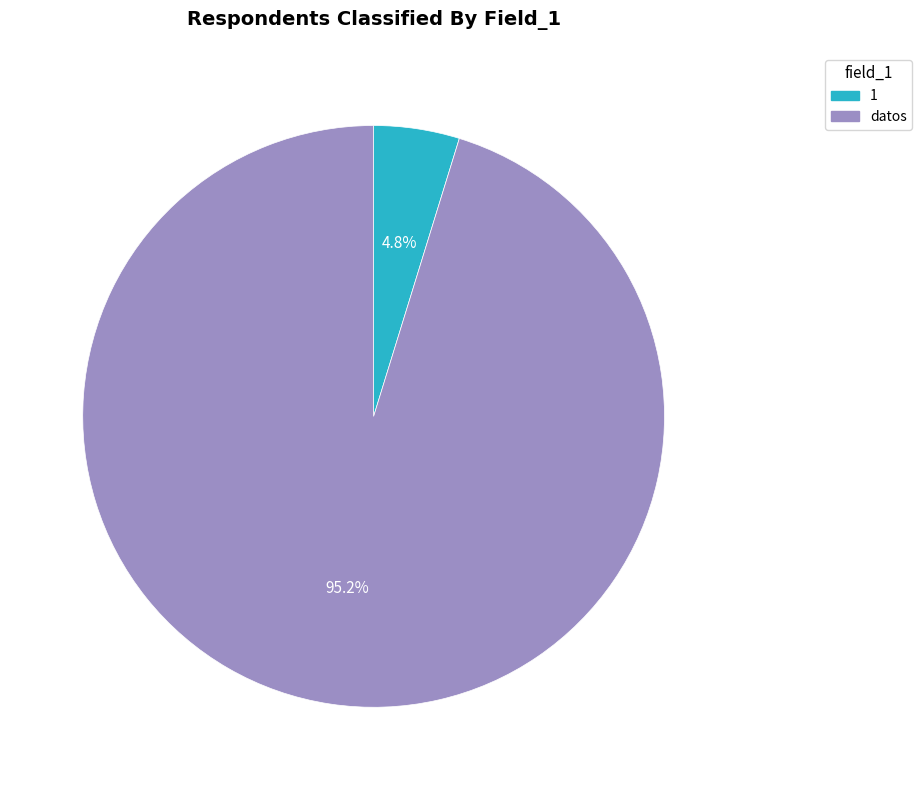

What percentage is the datos slice, to the nearest percent?

95%